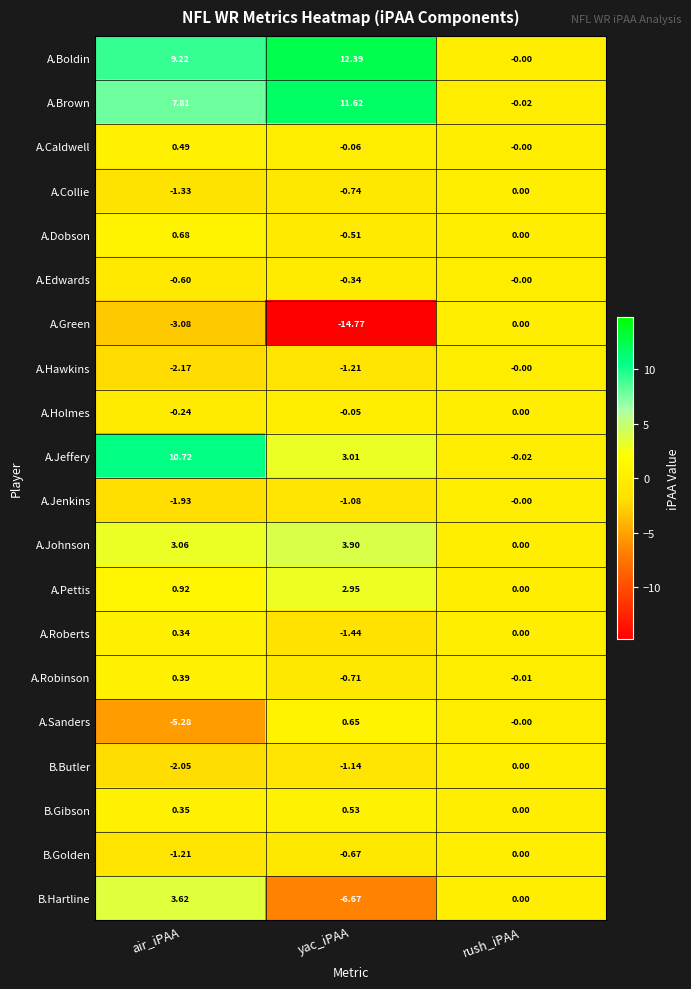

At yac_iPAA, list the series in order from smallest to largest.

A.Green, B.Hartline, A.Roberts, A.Hawkins, B.Butler, A.Jenkins, A.Collie, A.Robinson, B.Golden, A.Dobson, A.Edwards, A.Caldwell, A.Holmes, B.Gibson, A.Sanders, A.Pettis, A.Jeffery, A.Johnson, A.Brown, A.Boldin